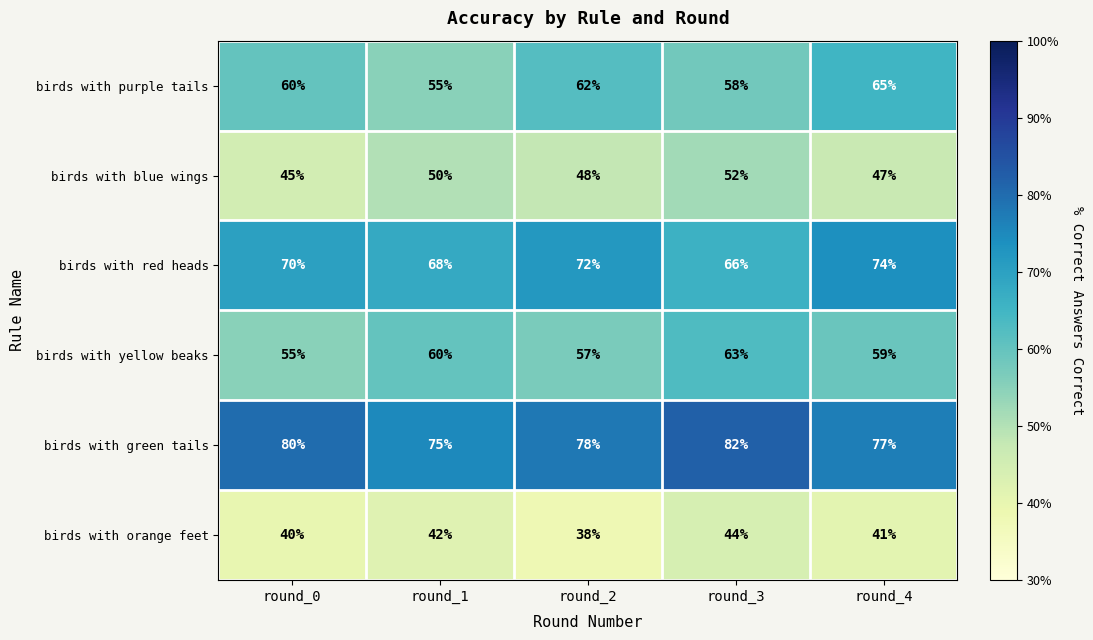

What is the average value of the birds with purple tails series?

60